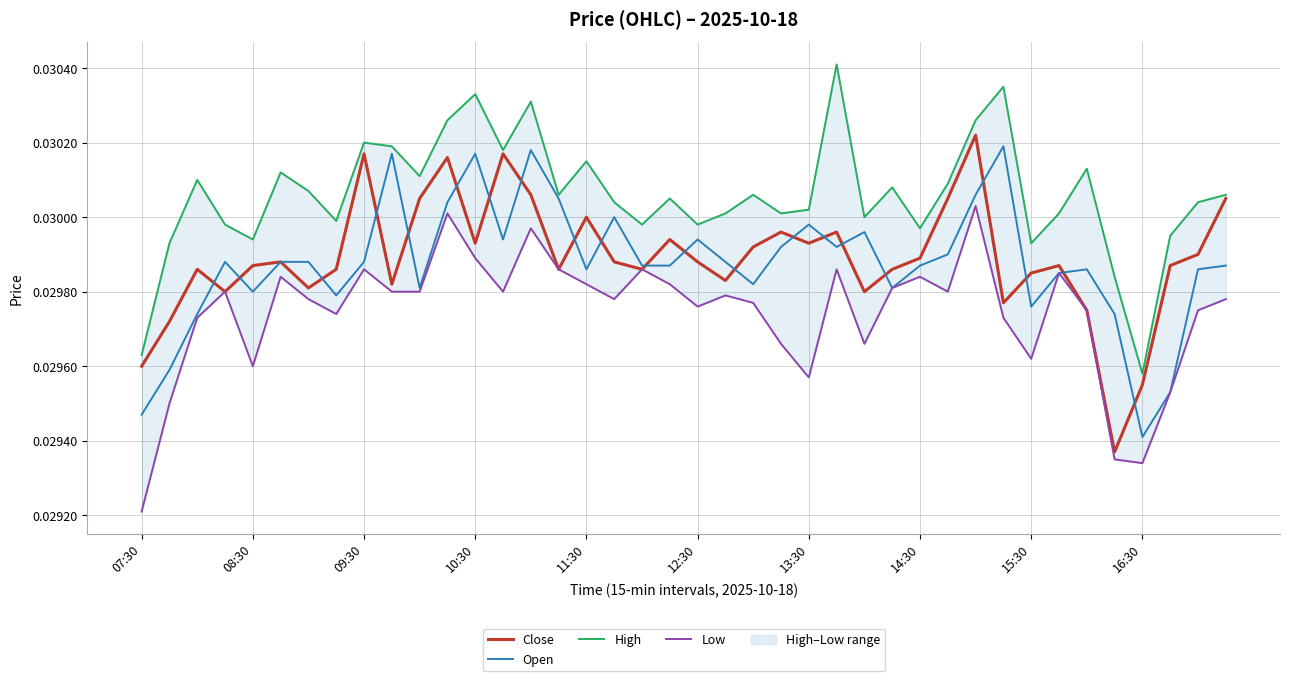

How many lines are shown in the chart?

4